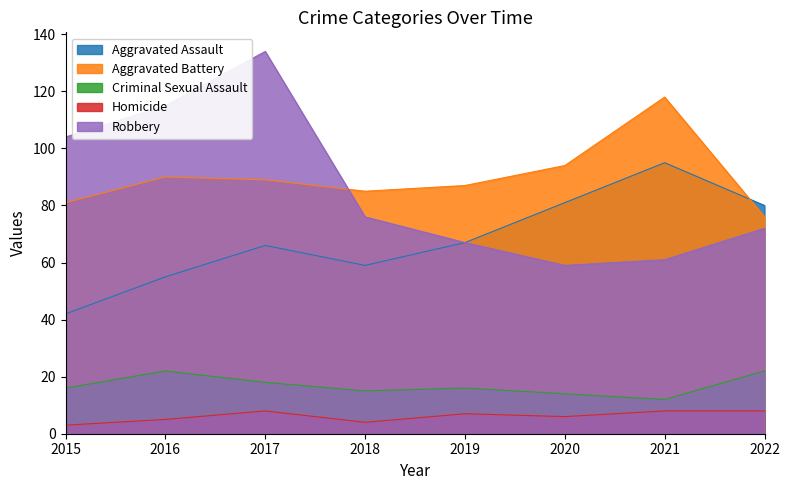

At which label does Robbery reach its peak?

2017